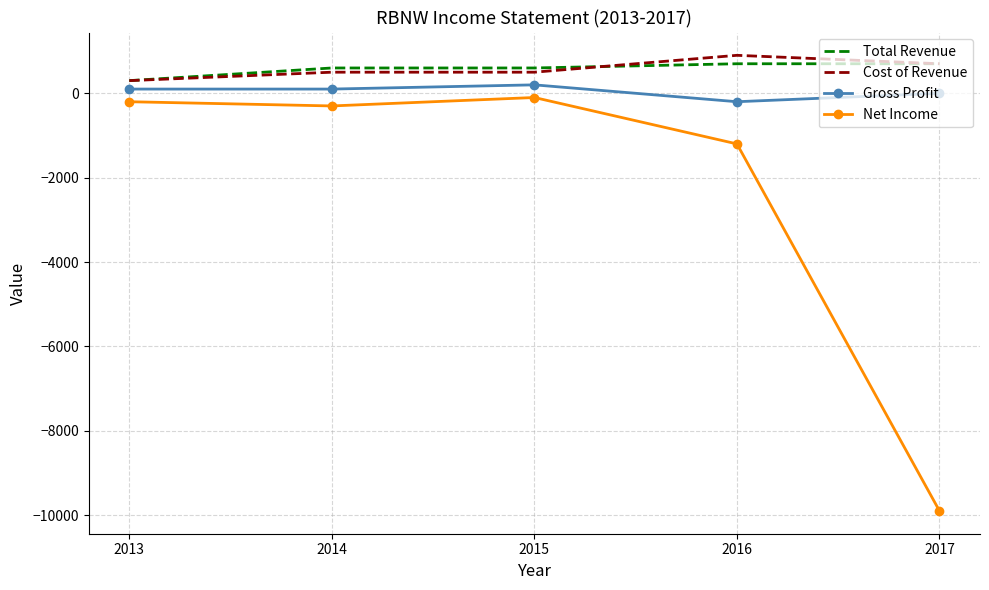

What is the spread (max minus min) of values at 2016?

2100